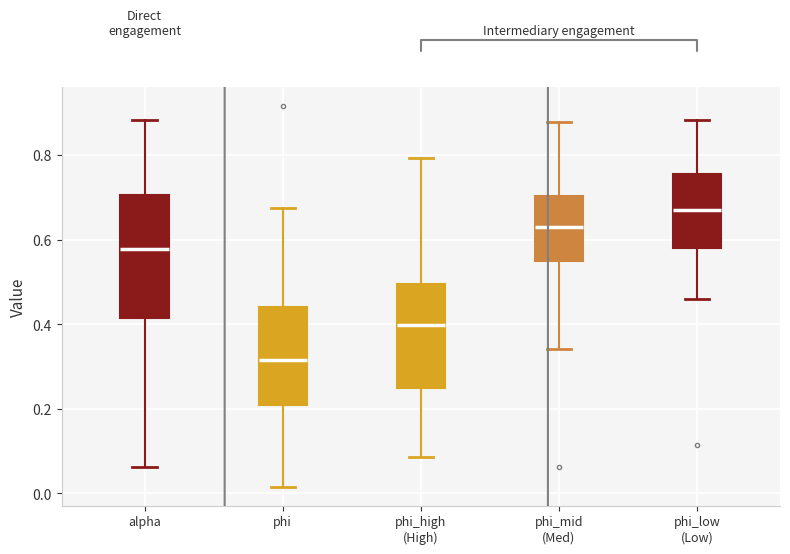

Reading left to right, transcribe this box plot: for each box, give where its median line is, the range the box spans, and where its two whiskers end, as read against the y-axis. The values are not printed on the chart, so give them approximately, as read against the axis.

alpha: median 0.58, box 0.42 to 0.70, whiskers 0.06 to 0.88
phi: median 0.32, box 0.20 to 0.44, whiskers 0.02 to 0.68
phi_high (High): median 0.40, box 0.26 to 0.50, whiskers 0.08 to 0.80
phi_mid (Med): median 0.64, box 0.54 to 0.70, whiskers 0.34 to 0.88
phi_low (Low): median 0.66, box 0.58 to 0.76, whiskers 0.46 to 0.88